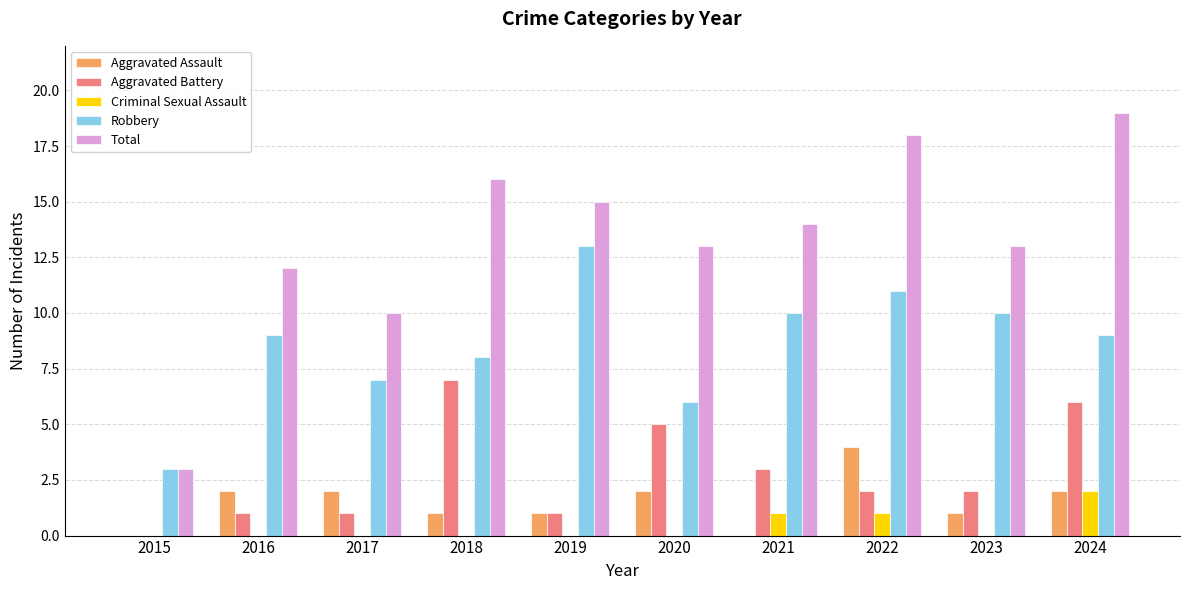

Reading right to left, what are all the values shown in this chart?

Aggravated Assault: 2024=2	2023=1	2022=4	2021=0	2020=2	2019=1	2018=1	2017=2	2016=2	2015=0
Aggravated Battery: 2024=6	2023=2	2022=2	2021=3	2020=5	2019=1	2018=7	2017=1	2016=1	2015=0
Criminal Sexual Assault: 2024=2	2023=0	2022=1	2021=1	2020=0	2019=0	2018=0	2017=0	2016=0	2015=0
Robbery: 2024=9	2023=10	2022=11	2021=10	2020=6	2019=13	2018=8	2017=7	2016=9	2015=3
Total: 2024=19	2023=13	2022=18	2021=14	2020=13	2019=15	2018=16	2017=10	2016=12	2015=3